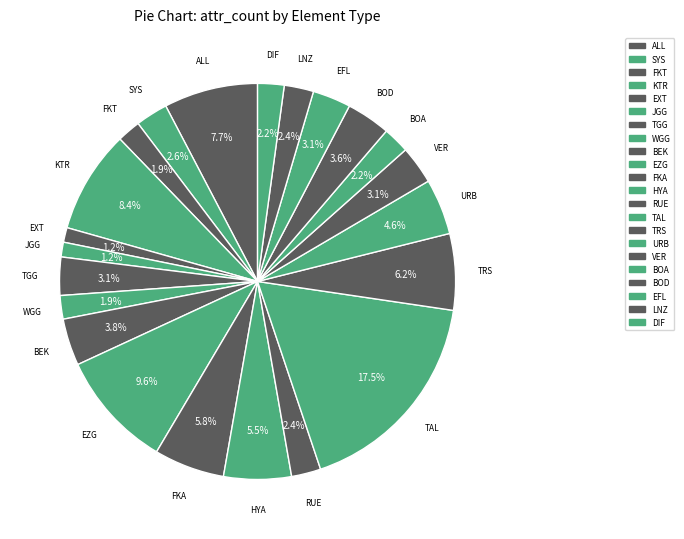

How many segments does this pie chart have?

22